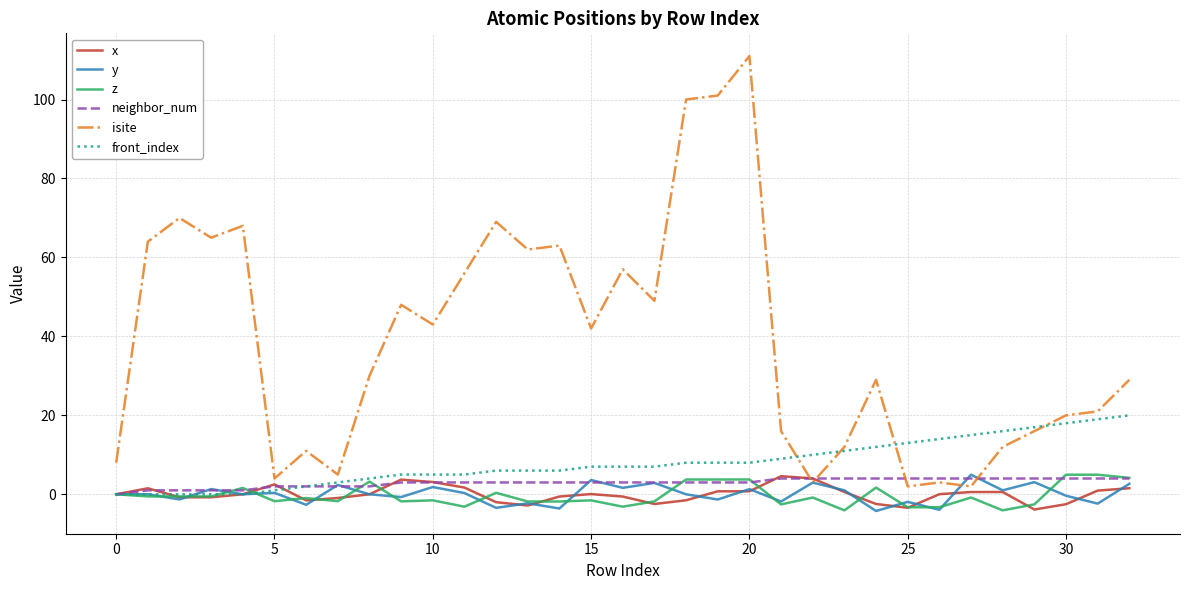

True or false: z and isite cross at least once.

False